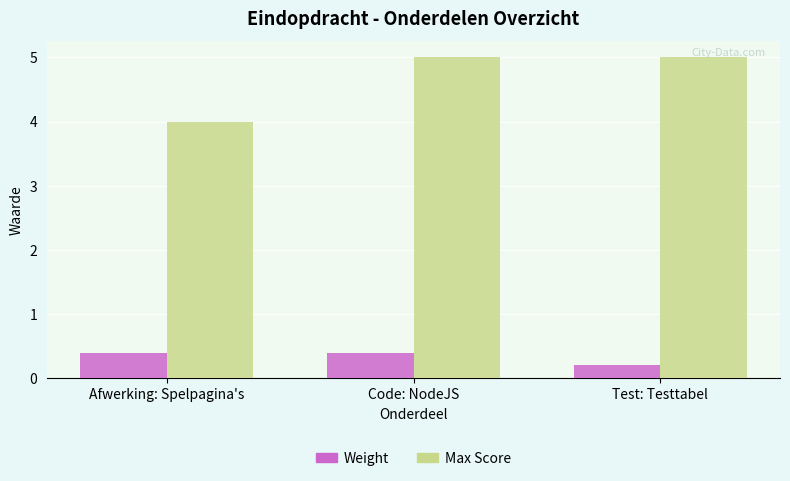

The Max Score series shows 2.4 at Test: Testtabel. True or false?

False